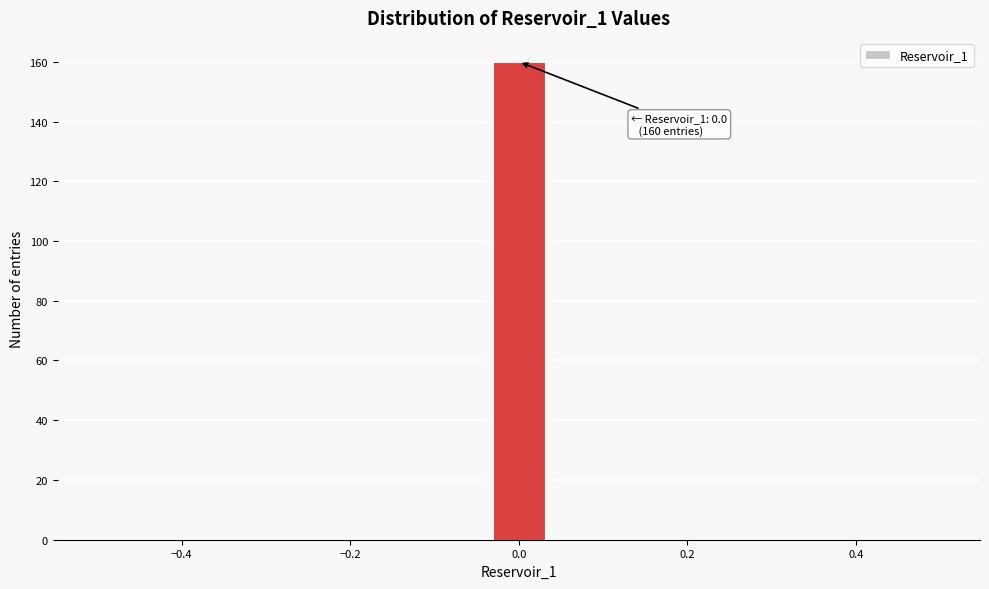

Read against the x-axis, roughly where is the centre of the tallest bar?

0.00